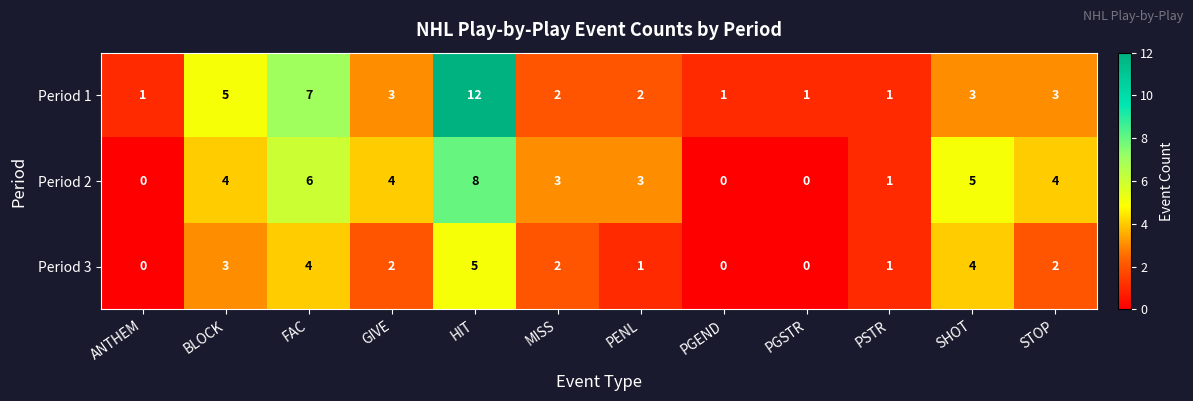

Which series has the widest spread of values?

Period 1